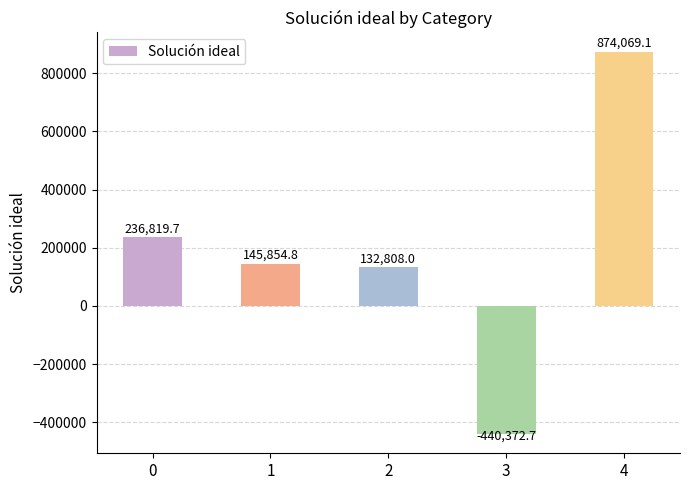

True or false: the data shows 227368.9 at 2.

False